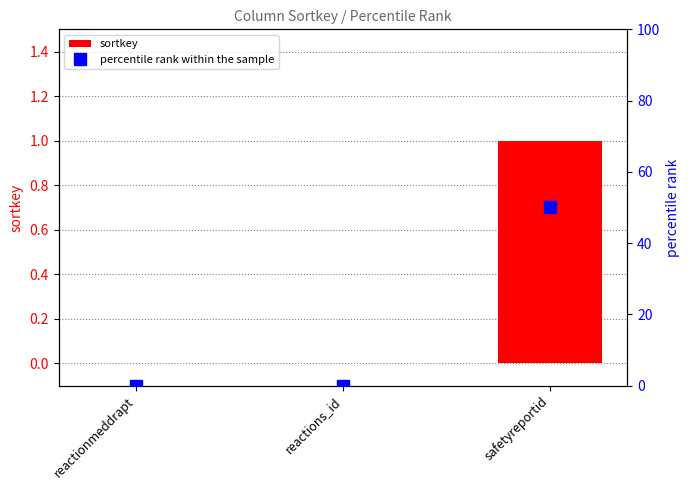

Count the percentile rank within the sample values in the range 0 to 50.

3